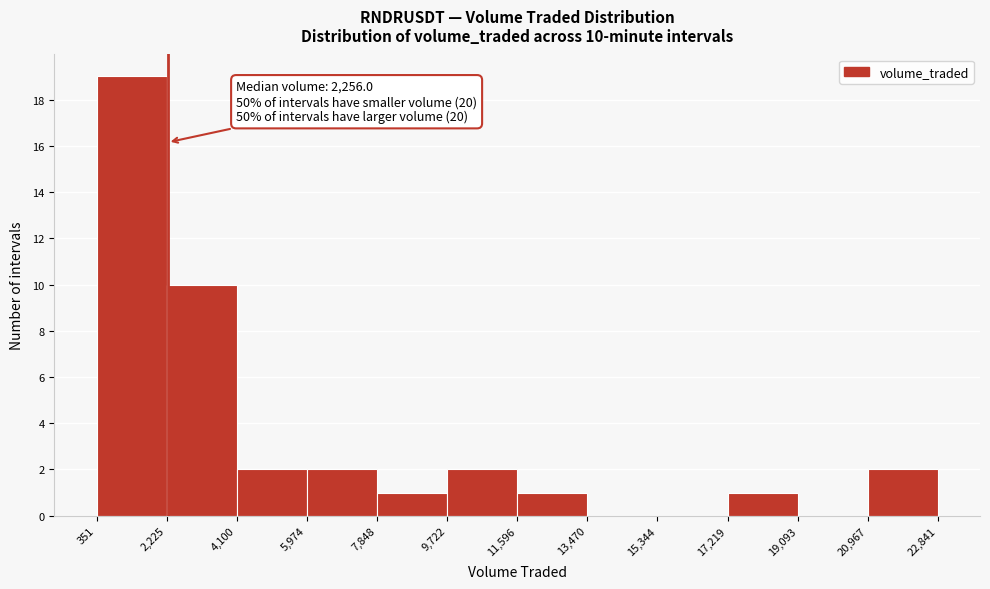

Over which range of the x-axis is the bar tallest?

351 to 2,225